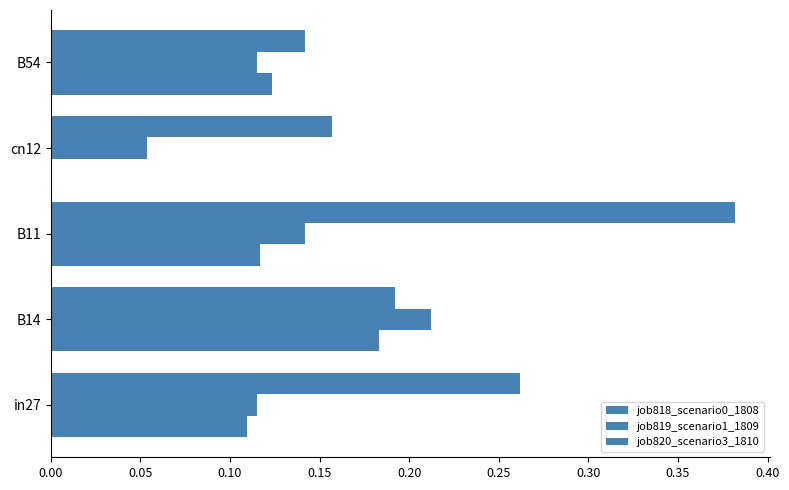

What is the value of the job820_scenario3_1810 bar at the 2nd from the left?

0.2